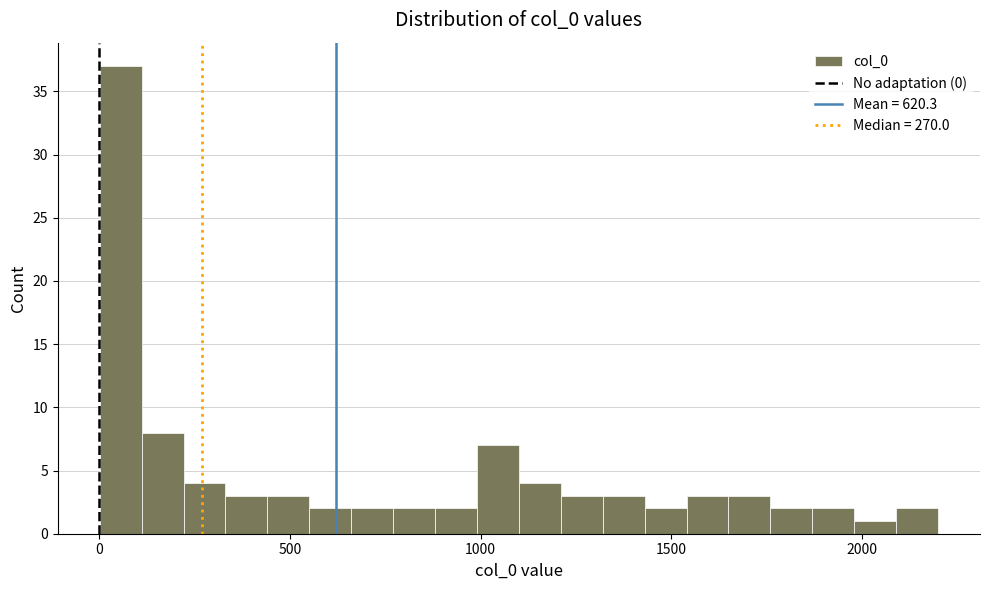

Read against the x-axis, roughly where is the centre of the tallest bar?

50